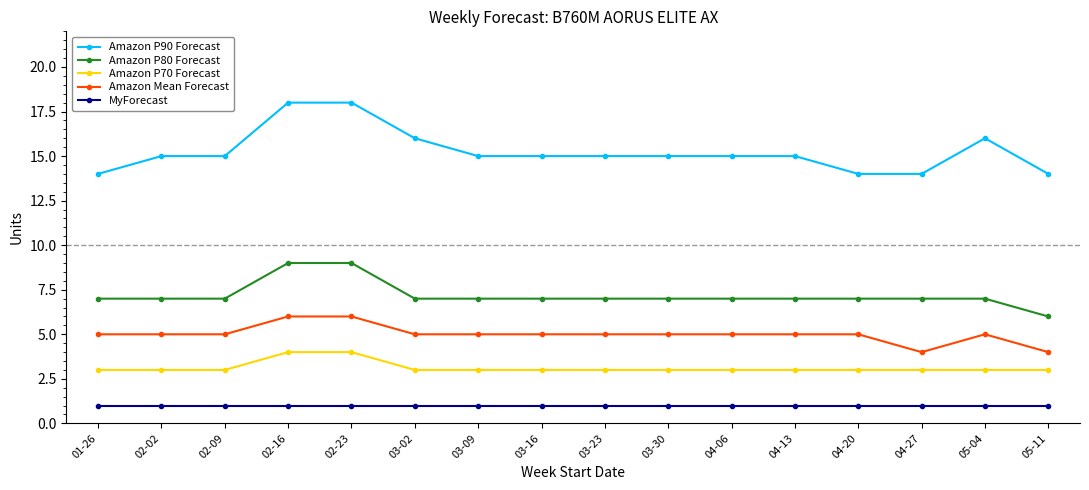

Which series has the largest total across all categories?

Amazon P90 Forecast